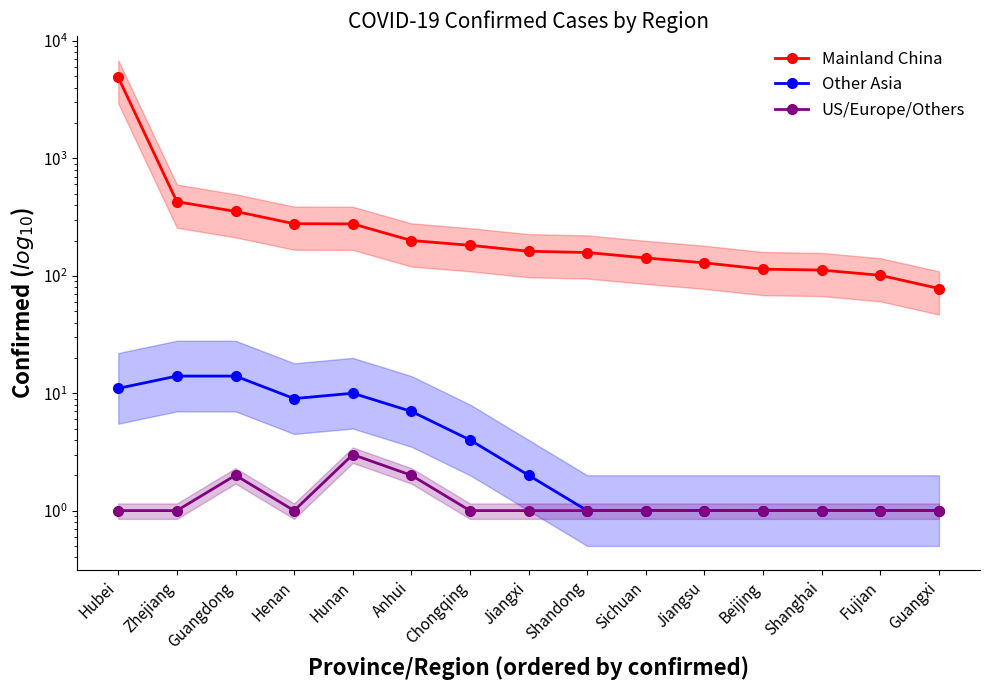

Which series has the widest spread of values?

Mainland China